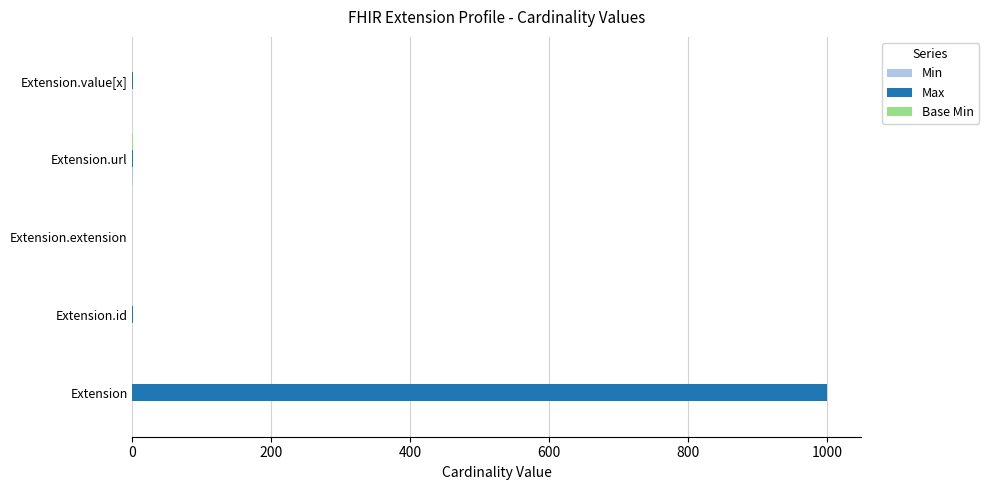

At which label does Max reach its peak?

Extension